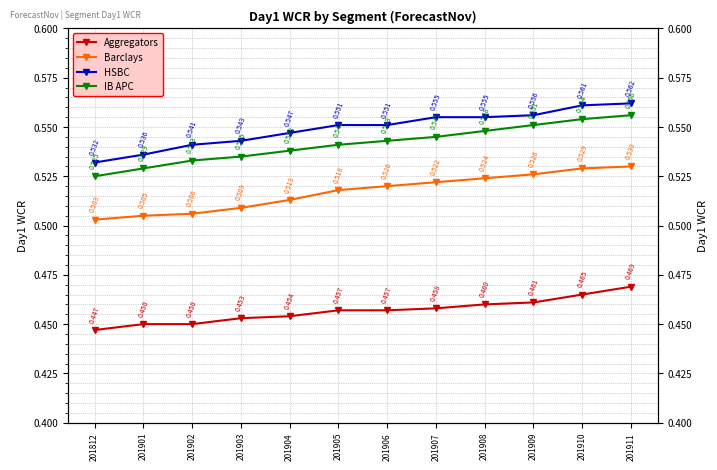

Where is Barclays nearest to the value 0?

201812